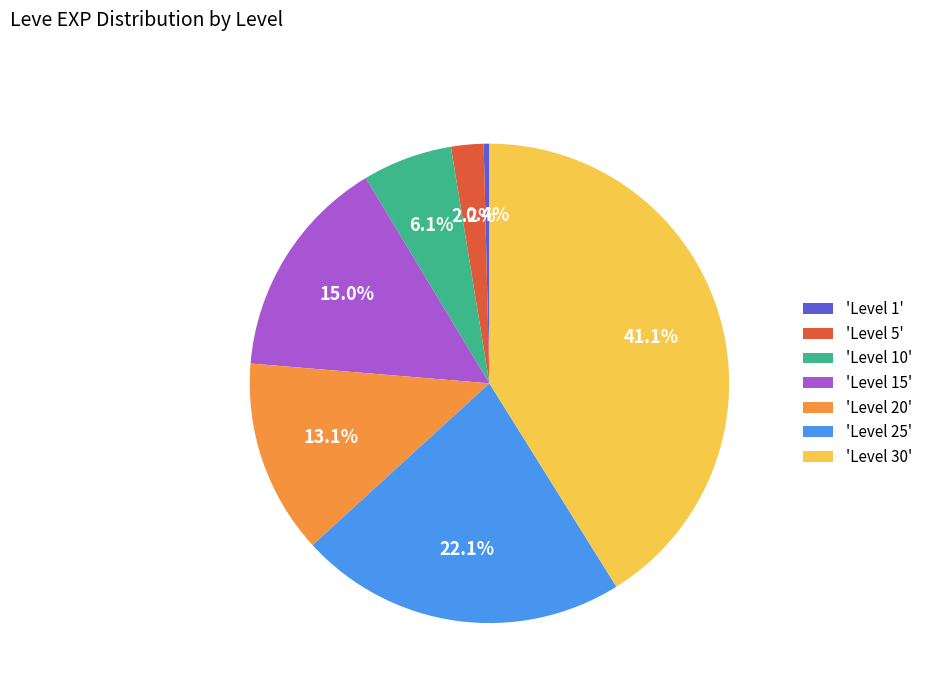

How many slices are in this pie chart?

7